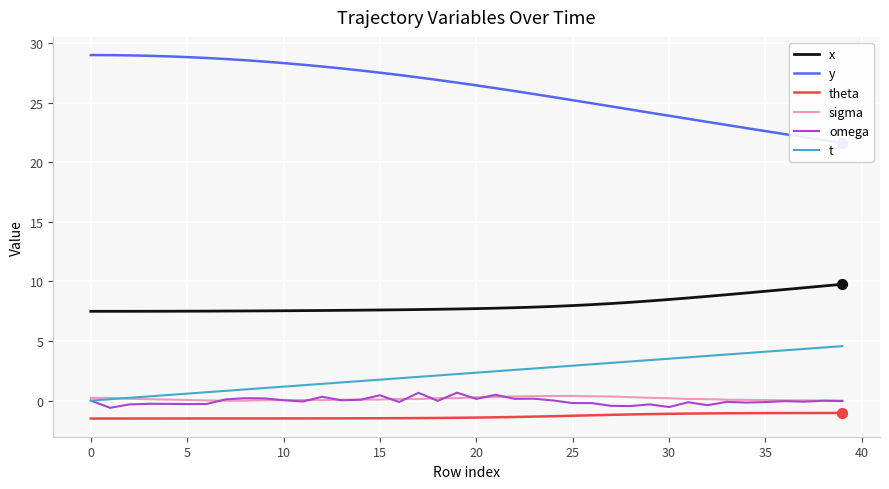

Which series reaches the maximum Y coordinate?

y